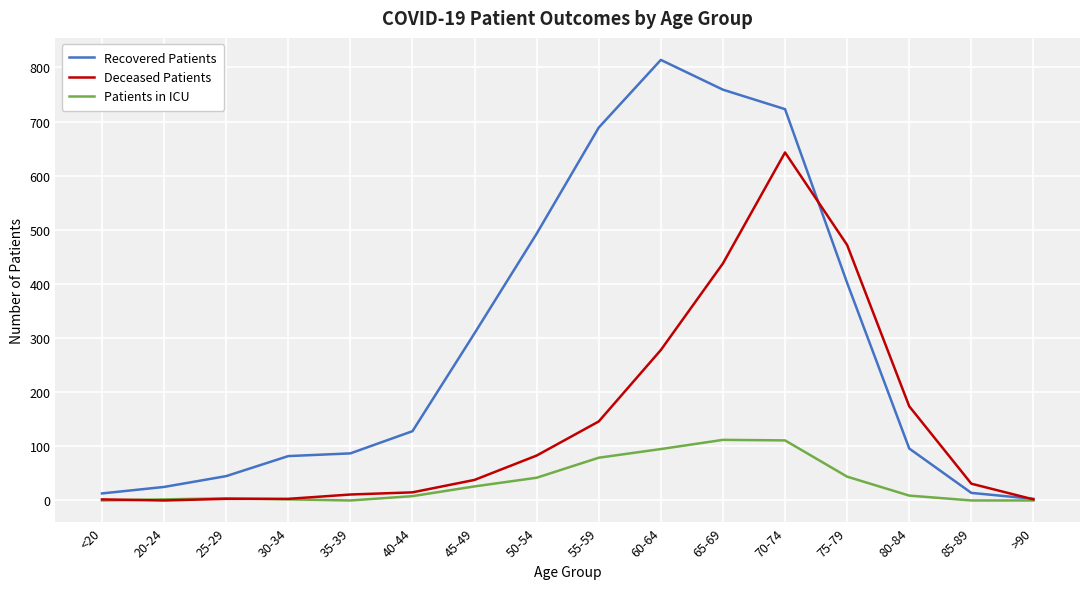

Rank the series by their maximum value, from lowest to highest.

Patients in ICU, Deceased Patients, Recovered Patients